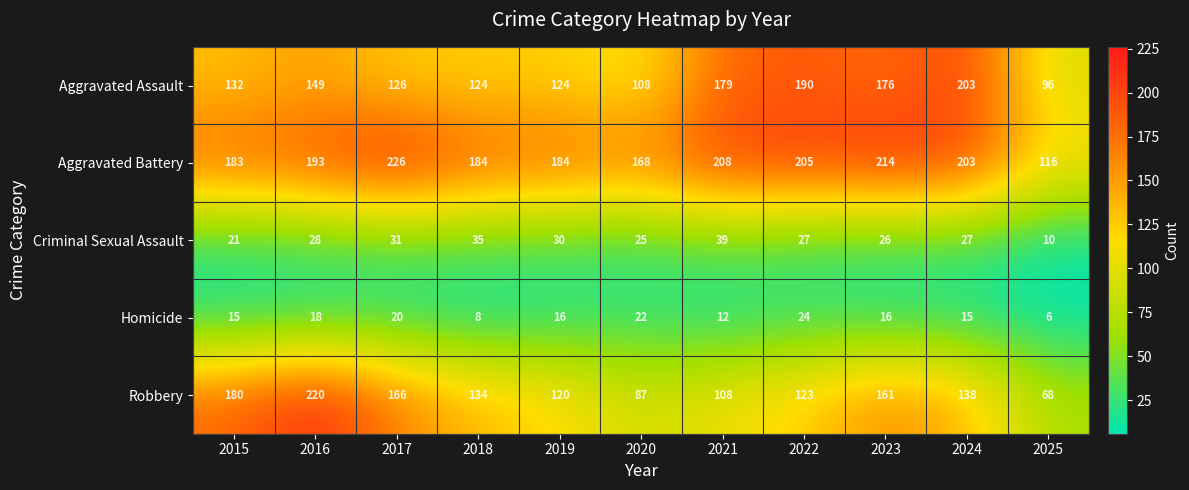

List the series in order of their peak value, highest first.

Aggravated Battery, Robbery, Aggravated Assault, Criminal Sexual Assault, Homicide